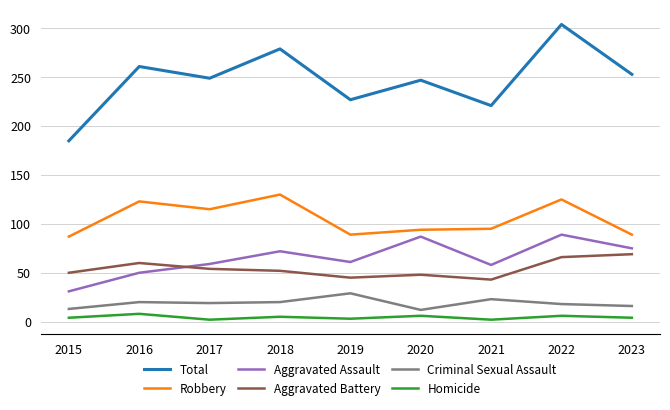

What is the approximate value of Homicide at 2016?

8